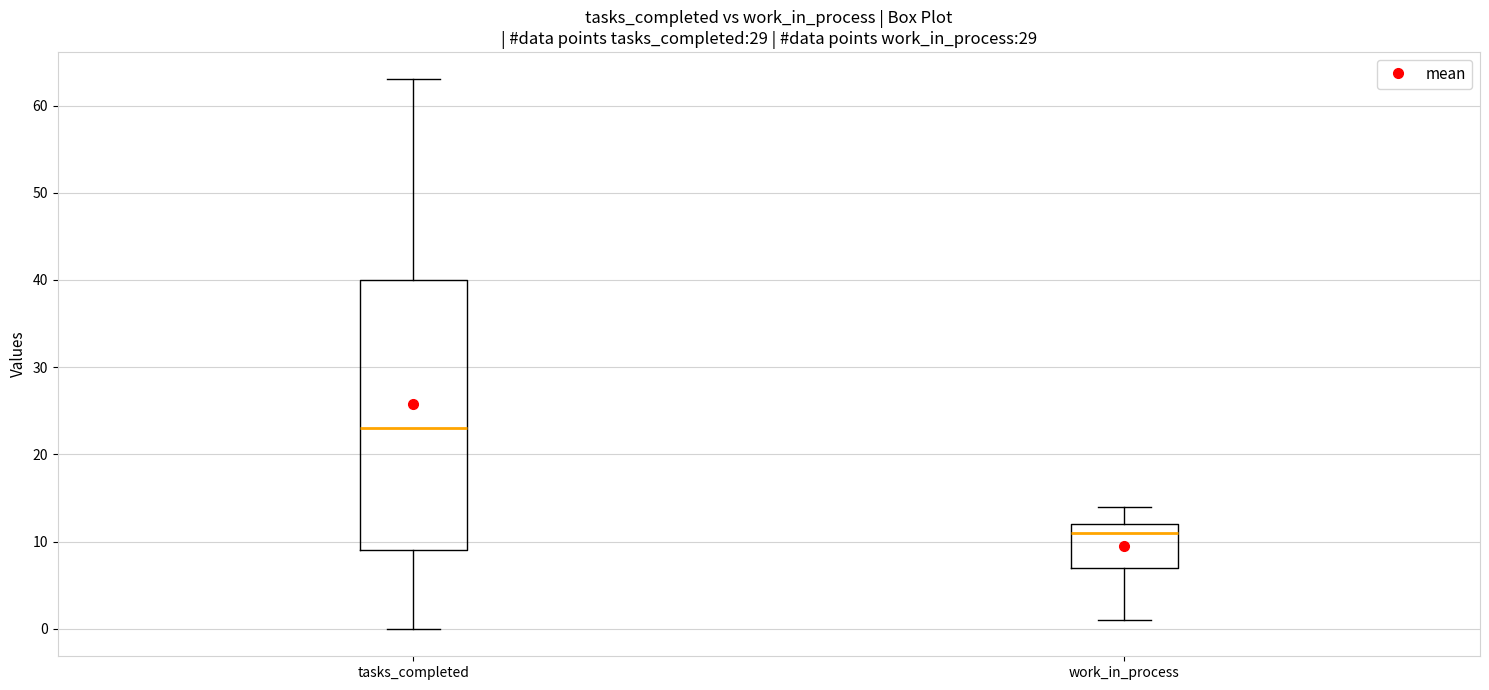

Which box is the tallest, from its lower edge to its upper edge?

tasks_completed